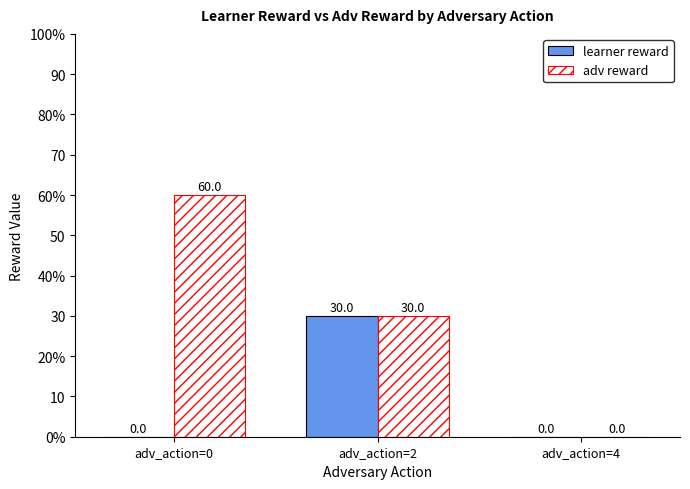

At adv_action=4, list the series in order from largest to smallest.

learner reward, adv reward